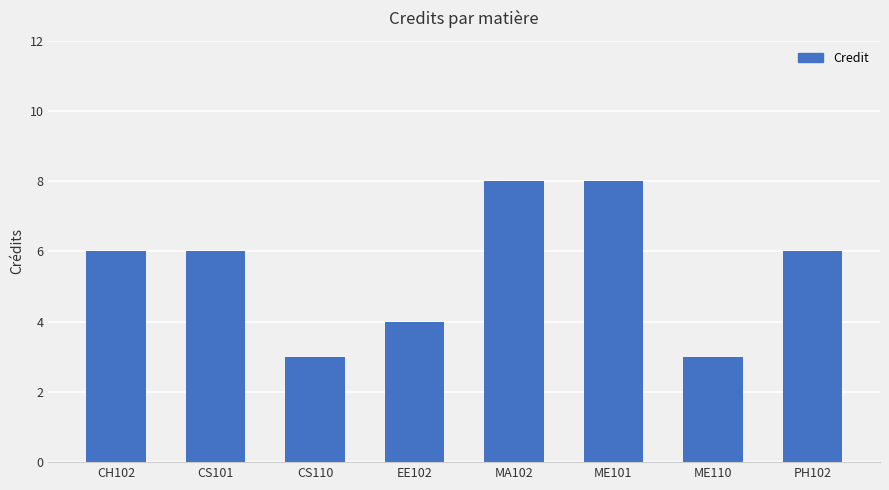

Reading left to right, what are all the values shown in this chart?

CH102=6	CS101=6	CS110=3	EE102=4	MA102=8	ME101=8	ME110=3	PH102=6